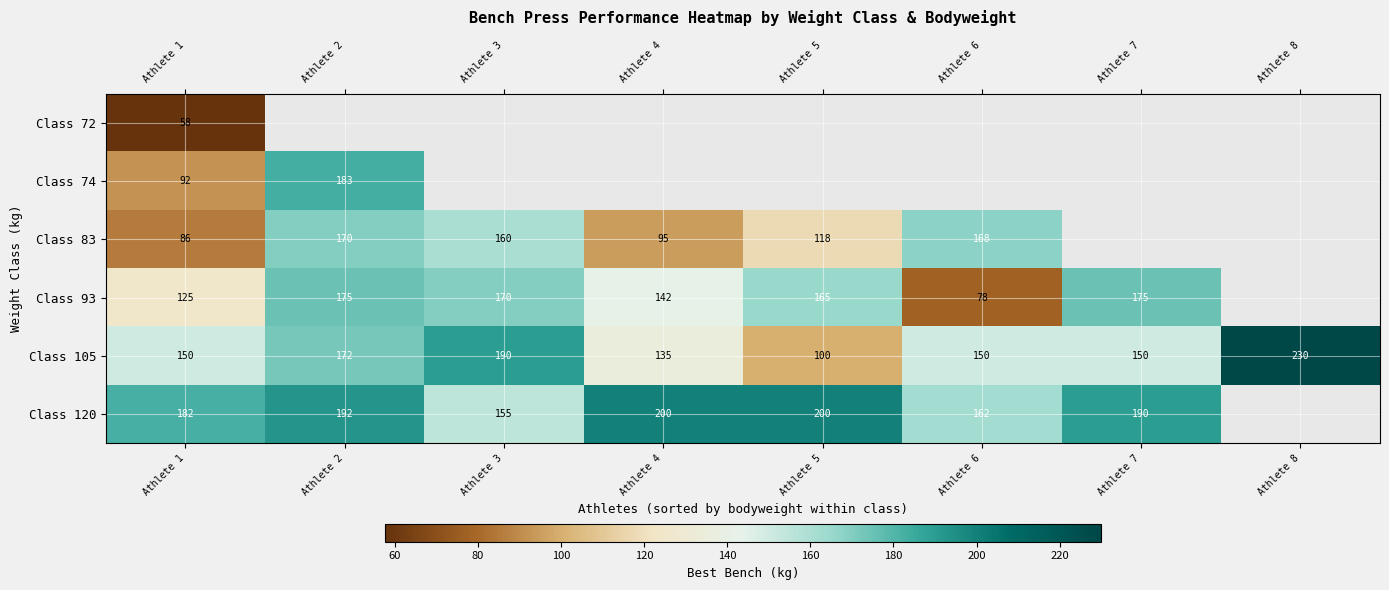

What is the greatest value displayed?

230.0